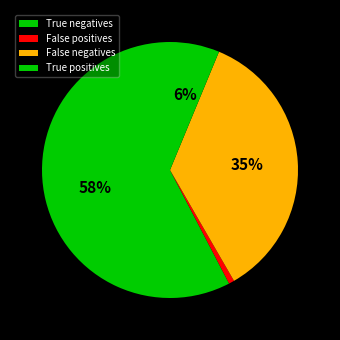

To the nearest percent, what is the average slice percentage?

25%